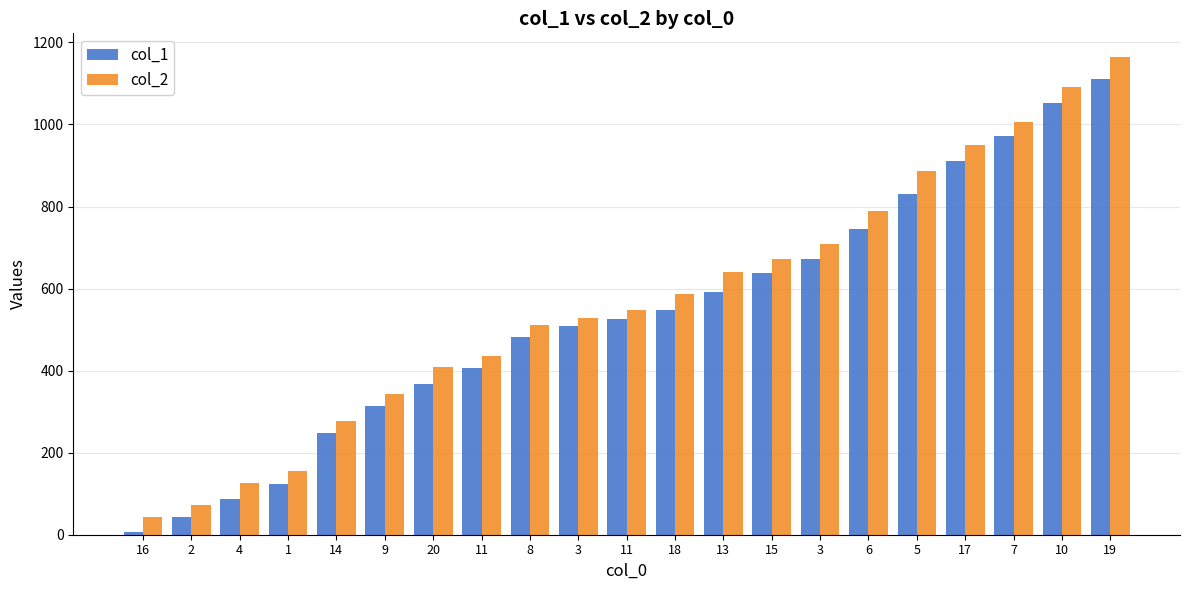

How many values in the col_2 series are below 548?

10